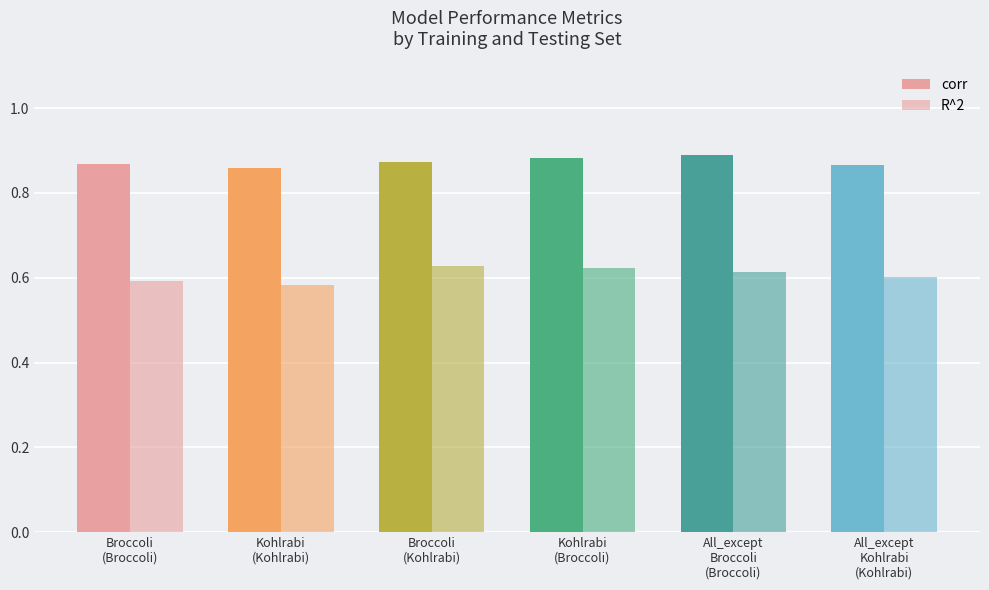

How many series are shown in this chart?

2